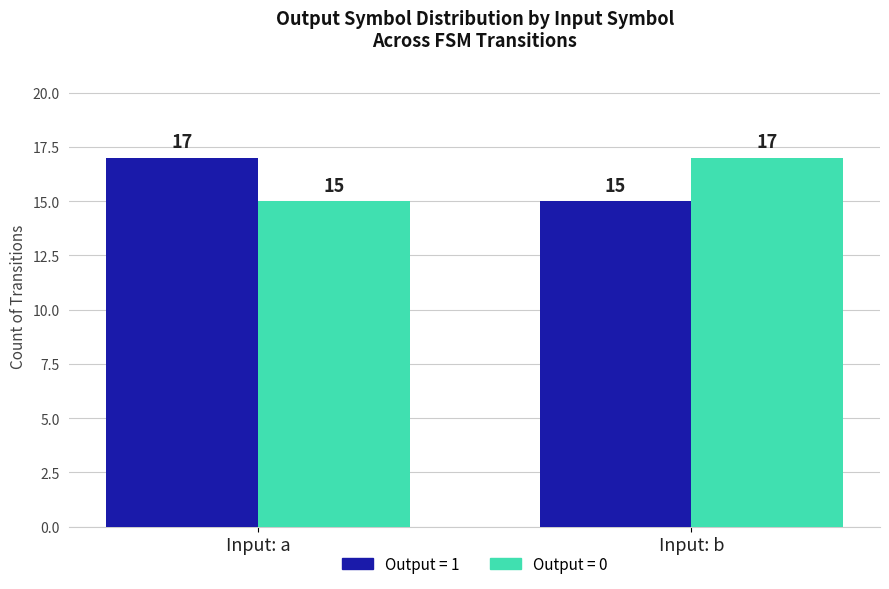

What is the minimum value shown in the chart?

15